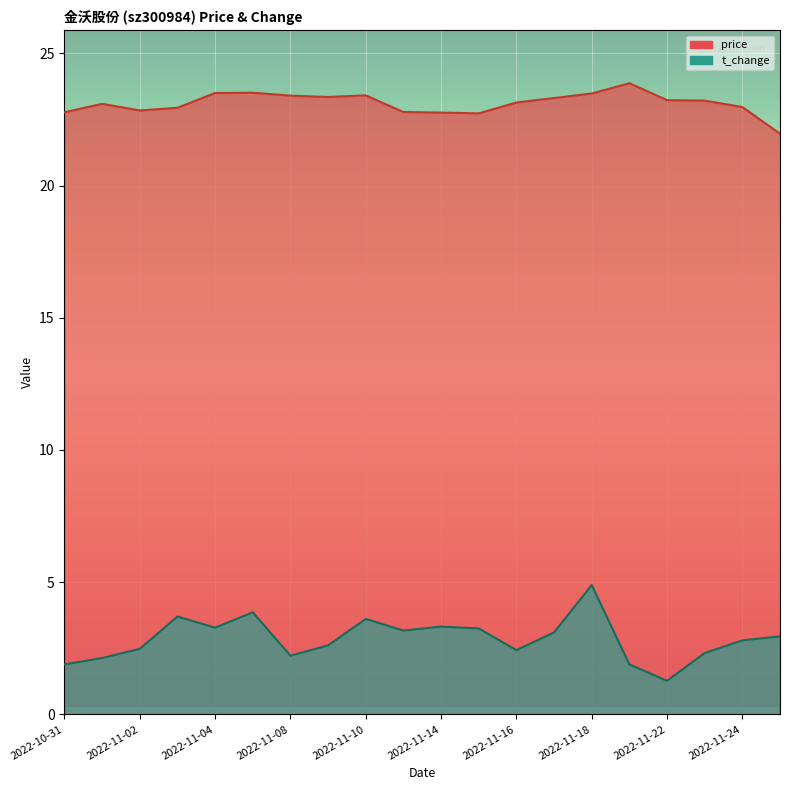

Reading right to left, what are all the values shown in this chart?

price: 2022-11-25=22.0	2022-11-24=23.0	2022-11-23=23.2	2022-11-22=23.2	2022-11-21=23.9	2022-11-18=23.5	2022-11-17=23.3	2022-11-16=23.1	2022-11-15=22.7	2022-11-14=22.8	2022-11-11=22.8	2022-11-10=23.4	2022-11-09=23.4	2022-11-08=23.4	2022-11-07=23.5	2022-11-04=23.5	2022-11-03=22.9	2022-11-02=22.8	2022-11-01=23.1	2022-10-31=22.8
t_change: 2022-11-25=3.0	2022-11-24=2.8	2022-11-23=2.3	2022-11-22=1.3	2022-11-21=1.9	2022-11-18=4.9	2022-11-17=3.1	2022-11-16=2.4	2022-11-15=3.2	2022-11-14=3.3	2022-11-11=3.2	2022-11-10=3.6	2022-11-09=2.6	2022-11-08=2.2	2022-11-07=3.9	2022-11-04=3.3	2022-11-03=3.7	2022-11-02=2.5	2022-11-01=2.1	2022-10-31=1.9